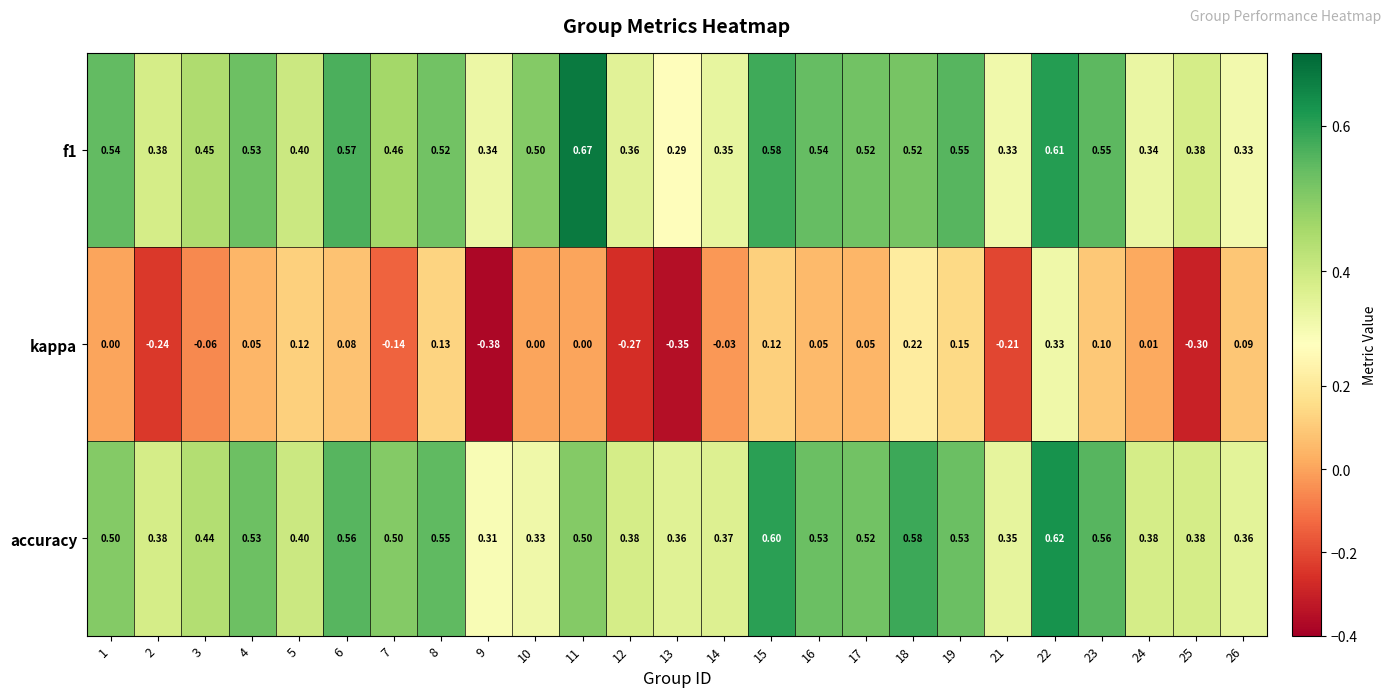

Between 5 and 18, which series saw the biggest shift?

accuracy